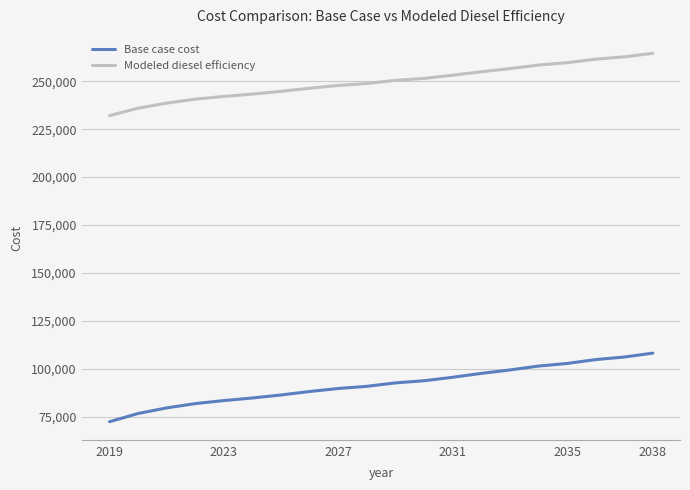

True or false: Modeled diesel efficiency and Base case cost cross at least once.

False